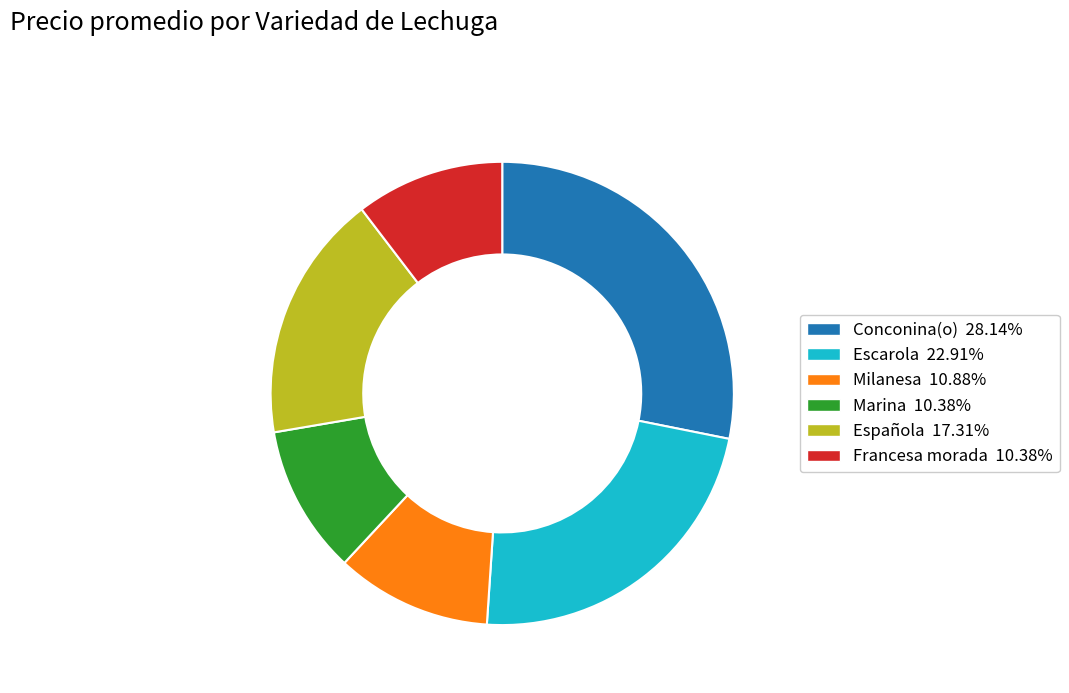

How many segments does this pie chart have?

6